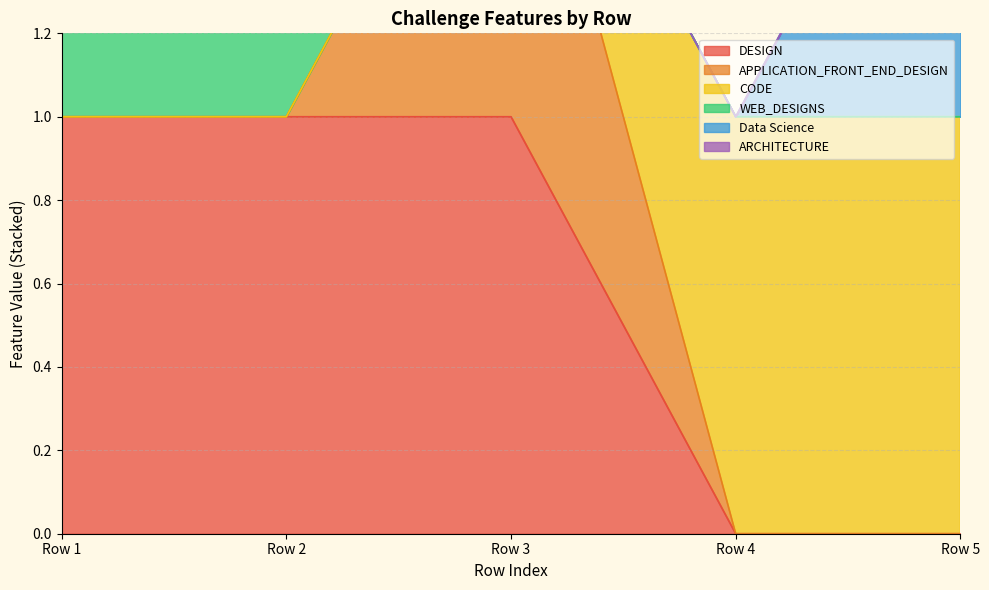

Is the value of CODE at Row 1 greater than the value of DESIGN at Row 2?

Yes